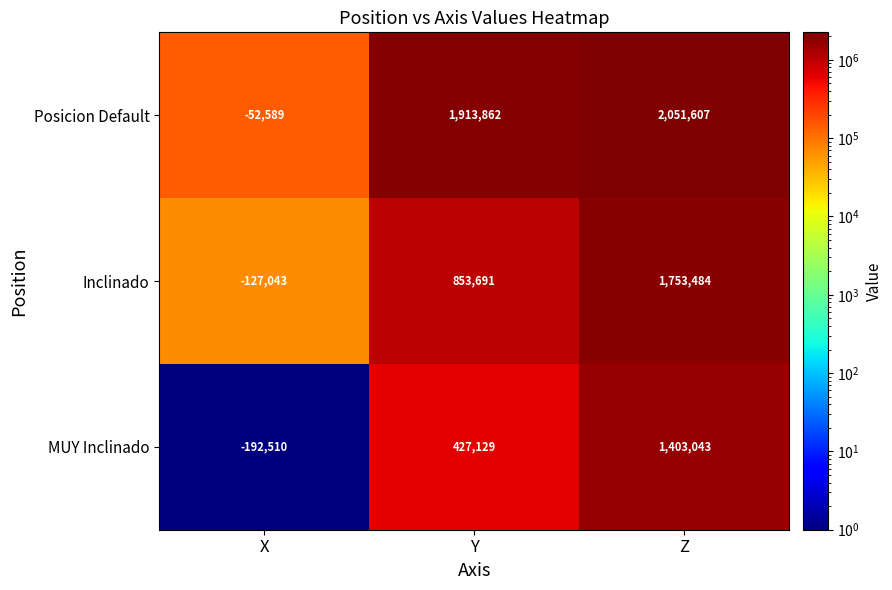

What is the smallest value displayed?

-192510